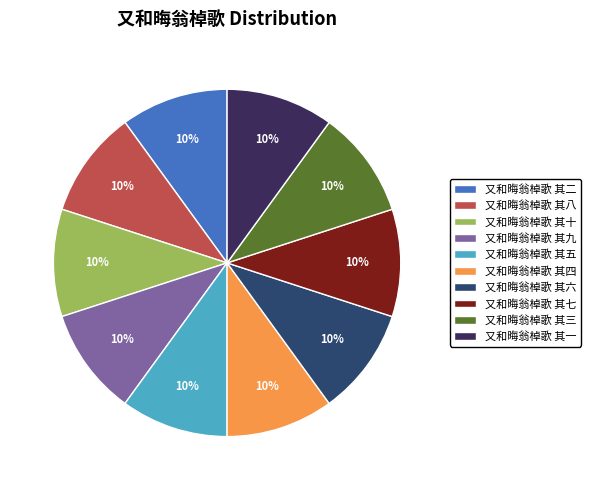

How many segments does this pie chart have?

10